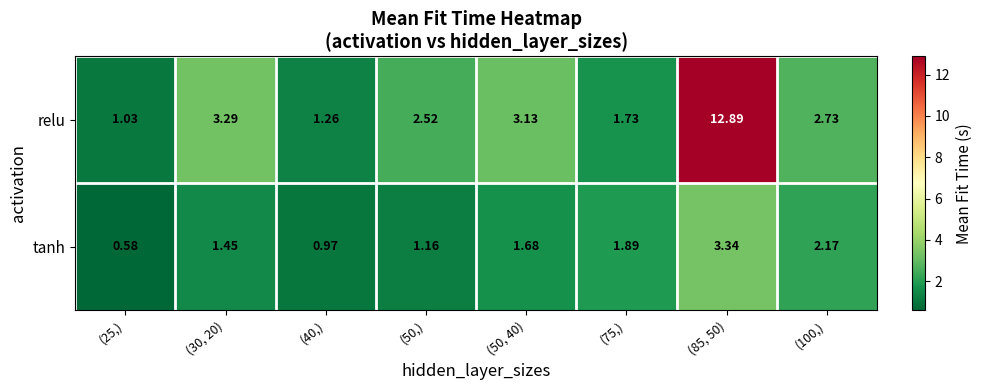

Count the number of data series in this chart.

2